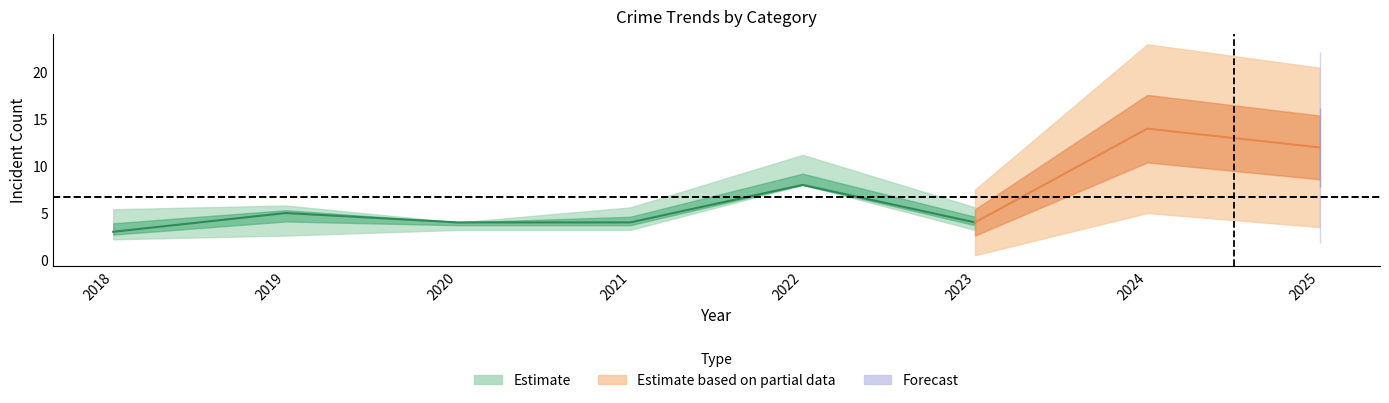

What is the sum of the Robbery values at 2020 and 2019?

9